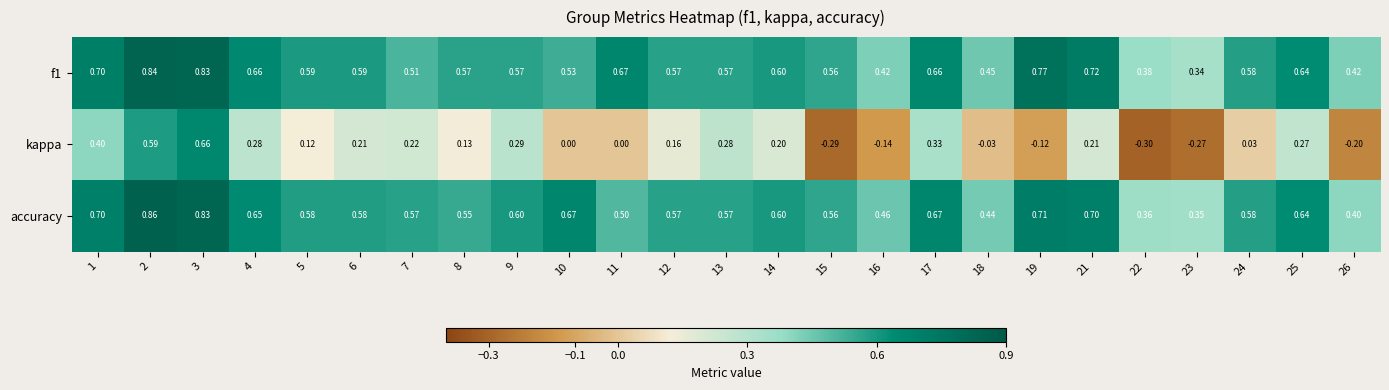

Which series has the largest range (max minus min)?

kappa